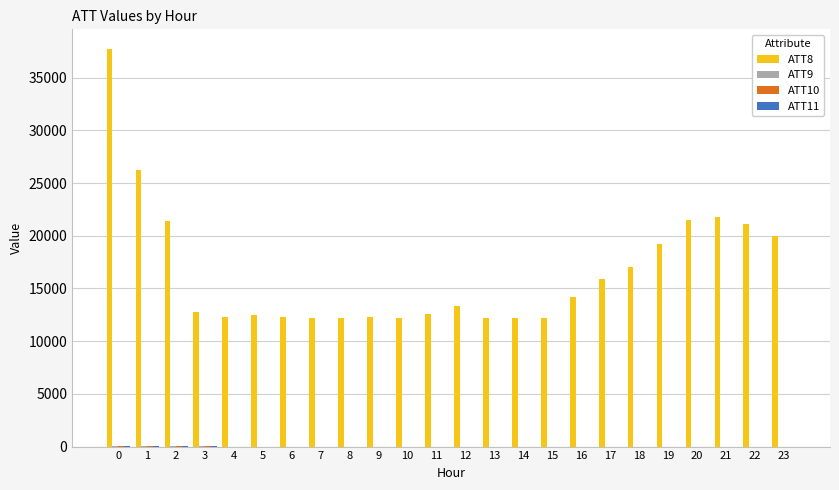

Which series has the largest total across all categories?

ATT8